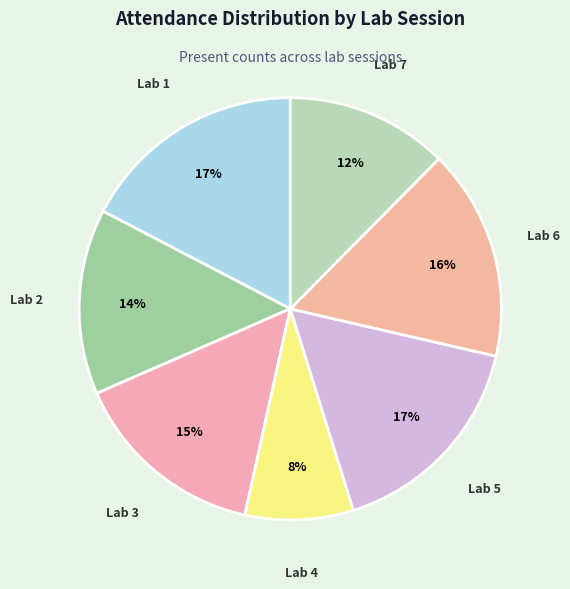

What percentage is the Lab 2 slice, to the nearest percent?

14%